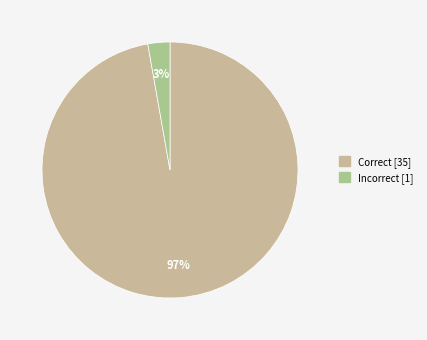

Count the number of slices in the pie.

2